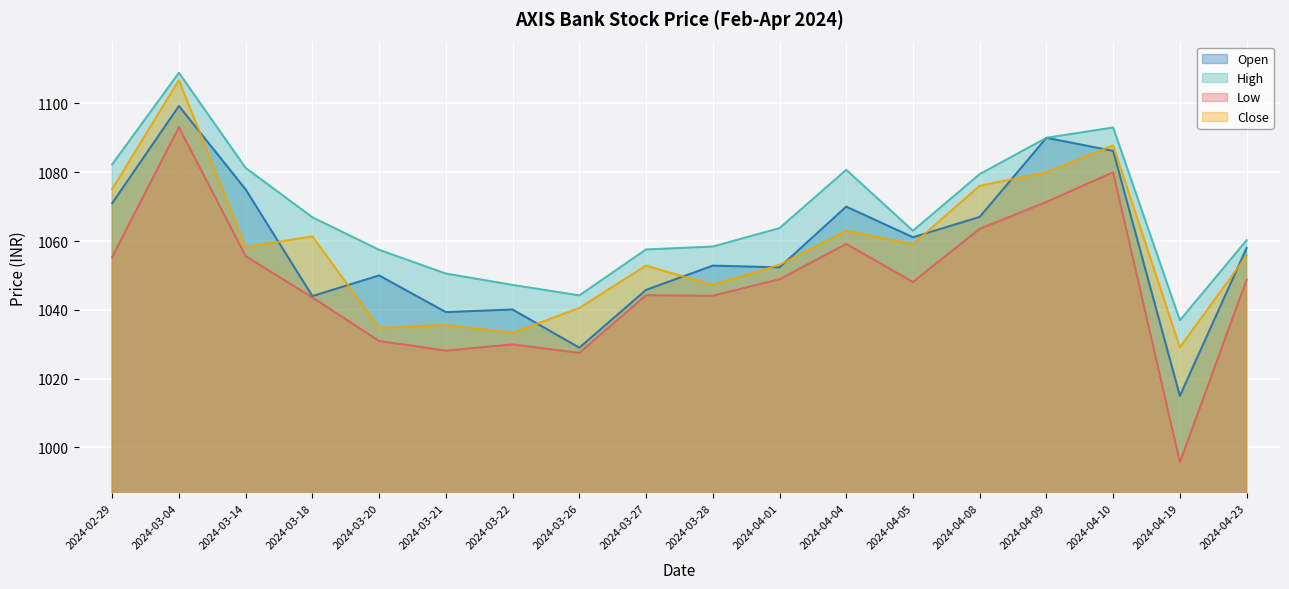

Between 2024-03-20 and 2024-03-27, which series saw the biggest shift?

Close